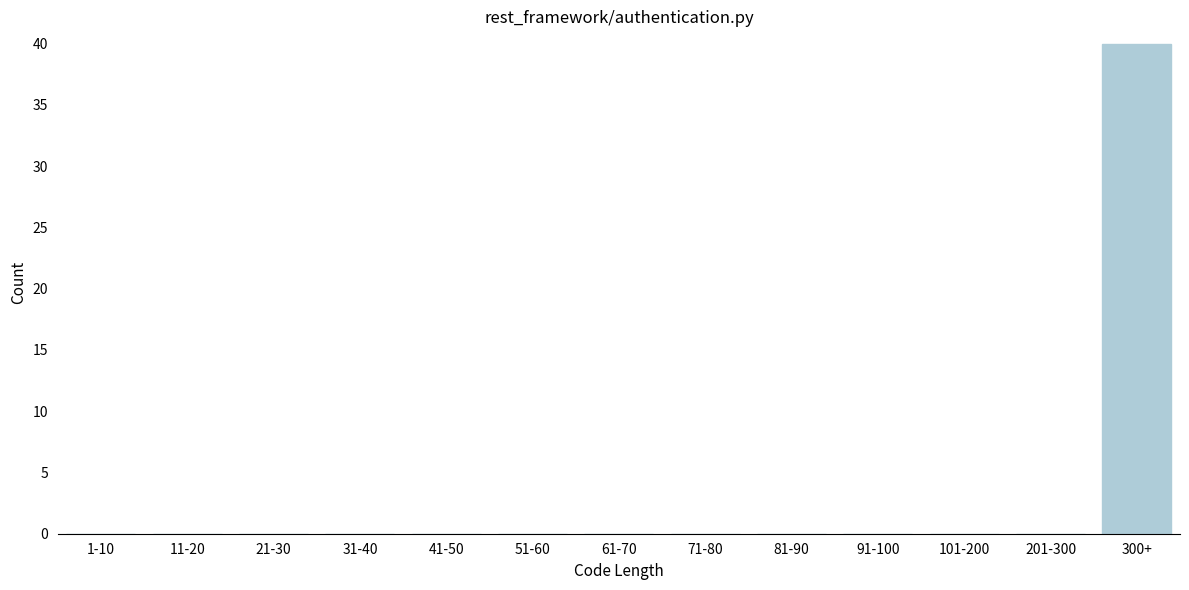

Reading left to right, what are all the values shown in this chart?

1-10=0	11-20=0	21-30=0	31-40=0	41-50=0	51-60=0	61-70=0	71-80=0	81-90=0	91-100=0	101-200=0	201-300=0	300+=40